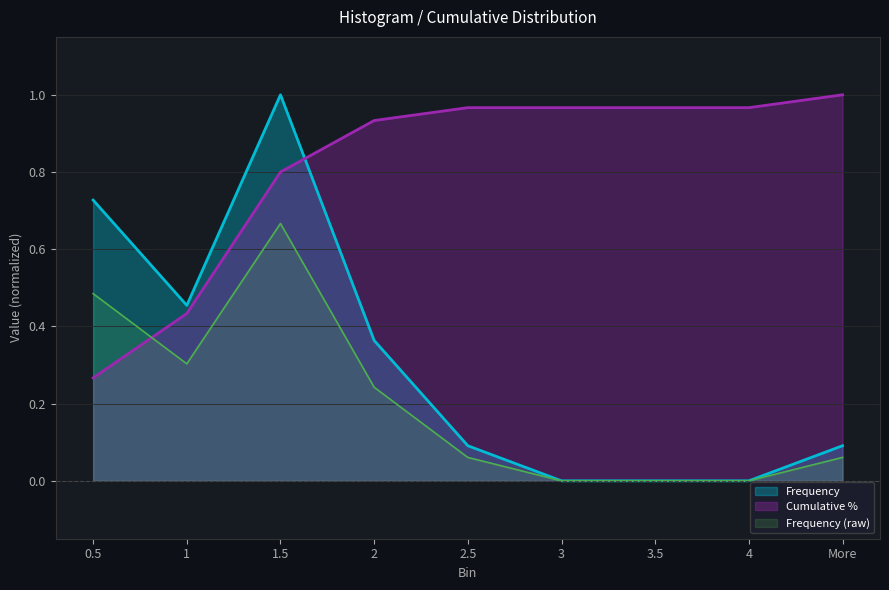

How many lines are shown in the chart?

3